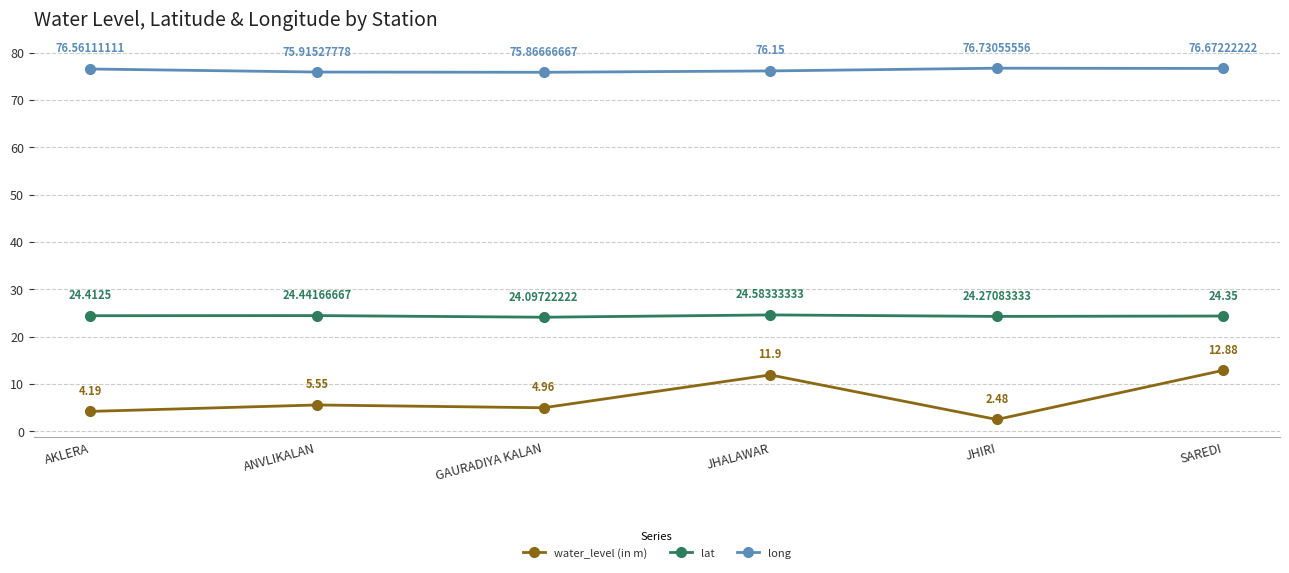

True or false: water_level (in m) and long cross at least once.

False